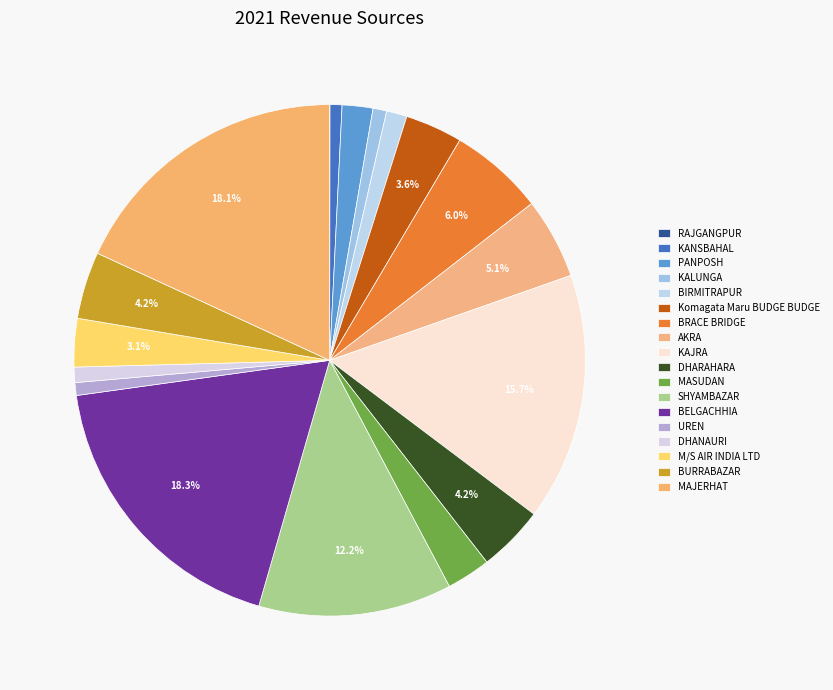

Approximately how many times larger is the value at Komagata Maru BUDGE BUDGE compared to KALUNGA?

4.2